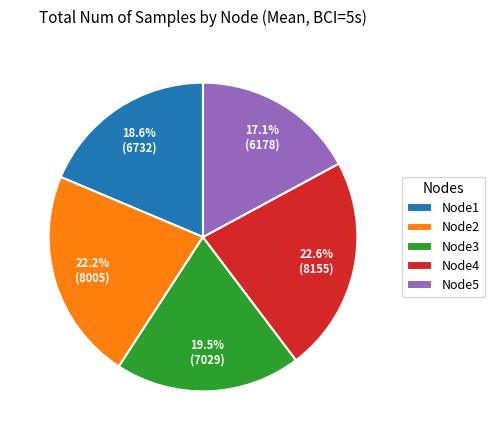

Which slice is the smallest?

Node5